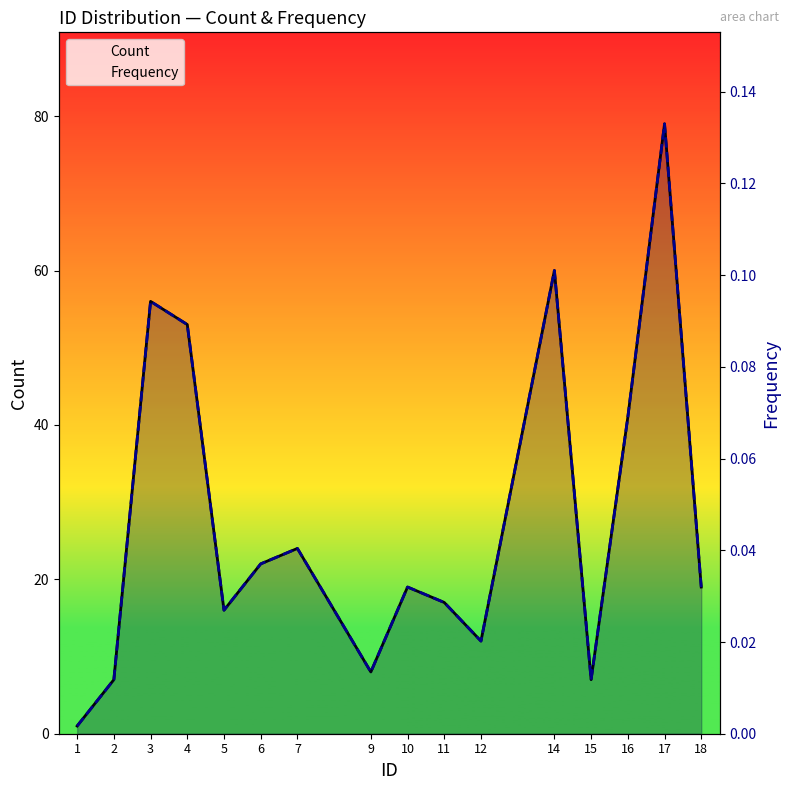

True or false: Count and Frequency cross at least once.

False